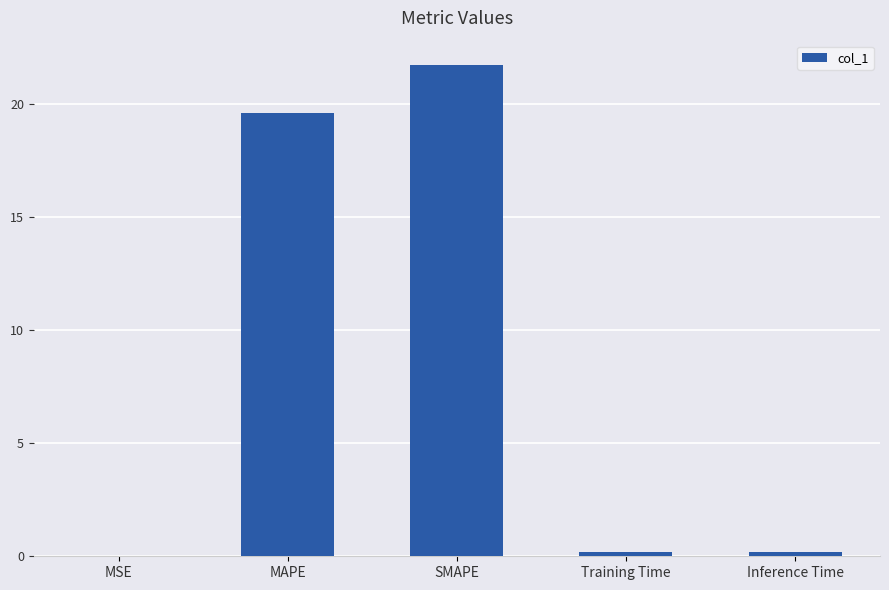

The chart shows a value of 28.4 at MAPE. True or false?

False